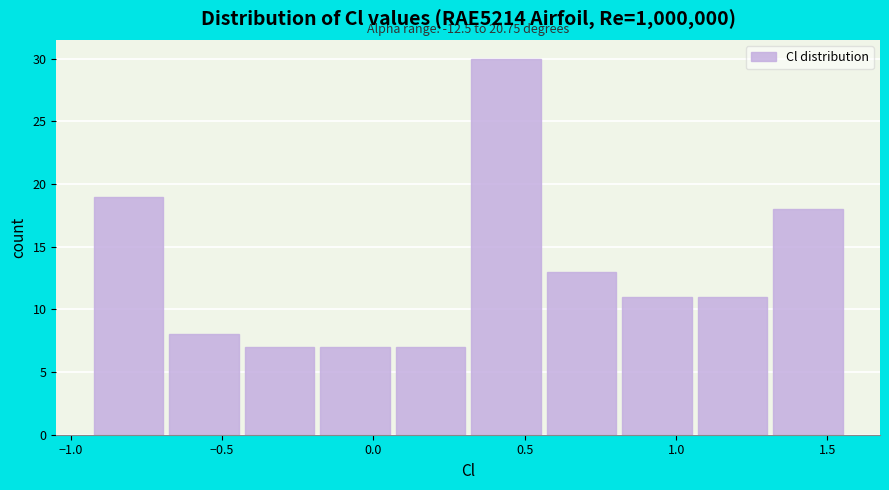

Over which range of the x-axis is the bar tallest?

0.30 to 0.55